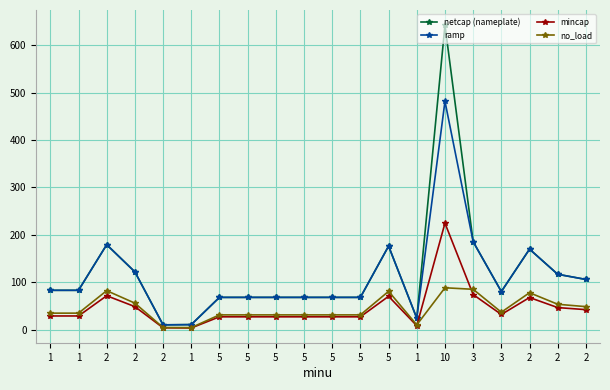

Reading left to right, list all the values displayed in this chart.

netcap (nameplate): 1=83.2	1=83.2	2=179.4	2=122.1	2=10.4	1=10.9	5=68.3	5=68.3	5=68.3	5=68.3	5=68.3	5=68.3	5=176.4	1=24.5	10=642.2	3=185.7	3=80.6	2=170.0	2=117.0	2=106.1
ramp: 1=83.2	1=83.2	2=179.4	2=122.1	2=10.4	1=10.9	5=68.3	5=68.3	5=68.3	5=68.3	5=68.3	5=68.3	5=176.4	1=24.5	10=481.6	3=185.7	3=80.6	2=170.0	2=117.0	2=106.1
mincap: 1=29.1	1=29.1	2=71.8	2=48.8	2=4.2	1=3.8	5=27.3	5=27.3	5=27.3	5=27.3	5=27.3	5=27.3	5=70.6	1=8.6	10=224.8	3=74.3	3=32.2	2=68.0	2=46.8	2=42.4
no_load: 1=35.1	1=35.1	2=82.5	2=56.1	2=4.8	1=4.6	5=31.4	5=31.4	5=31.4	5=31.4	5=31.4	5=31.4	5=81.1	1=10.3	10=88.6	3=85.4	3=37.0	2=78.1	2=53.8	2=48.8